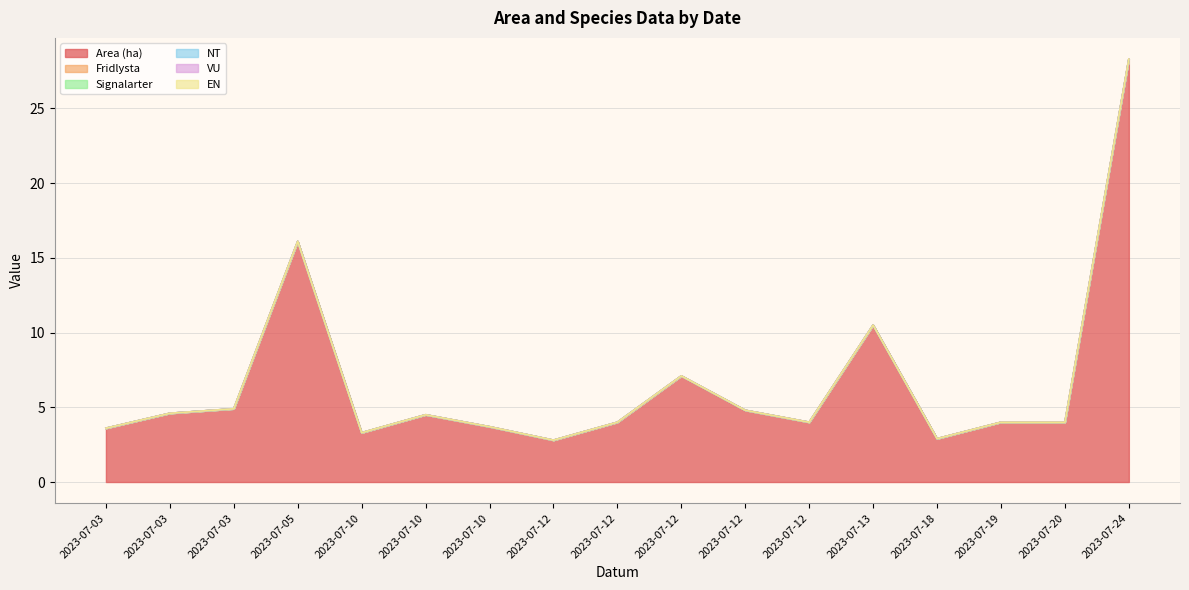

Which series has the largest range (max minus min)?

Area (ha)